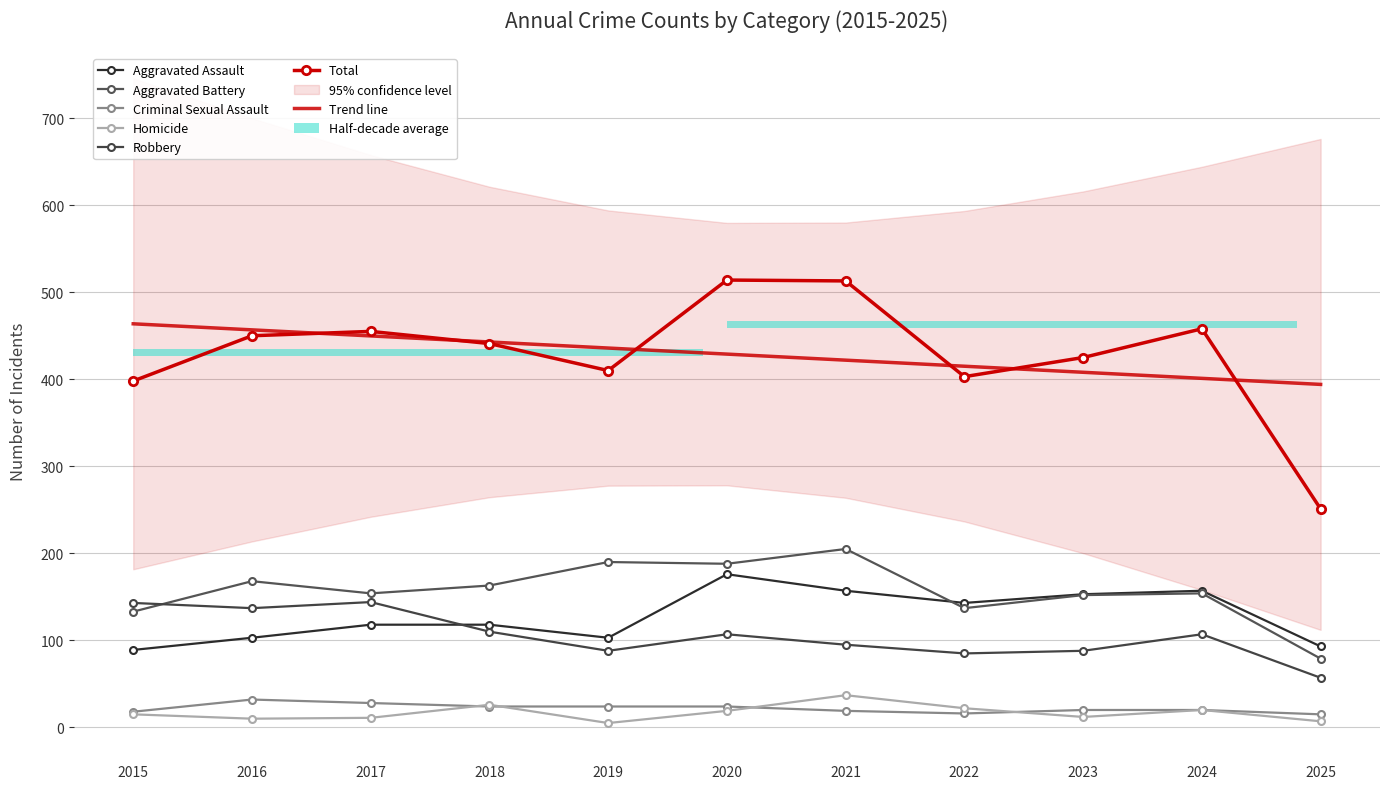

What is the value of the Aggravated Assault bar at the 7th from the left?

157